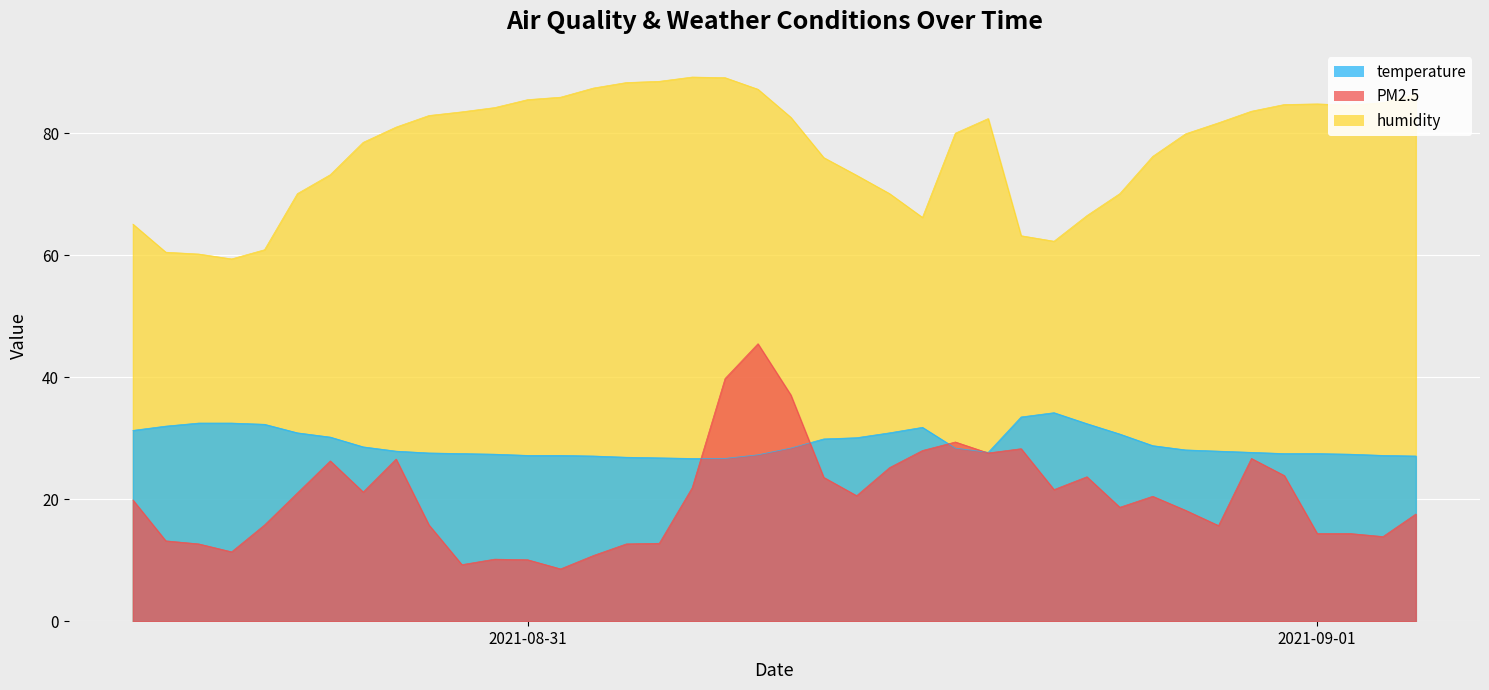

Is it true that PM2.5 equals 8.4 at 31/08/2021 11:00?

False